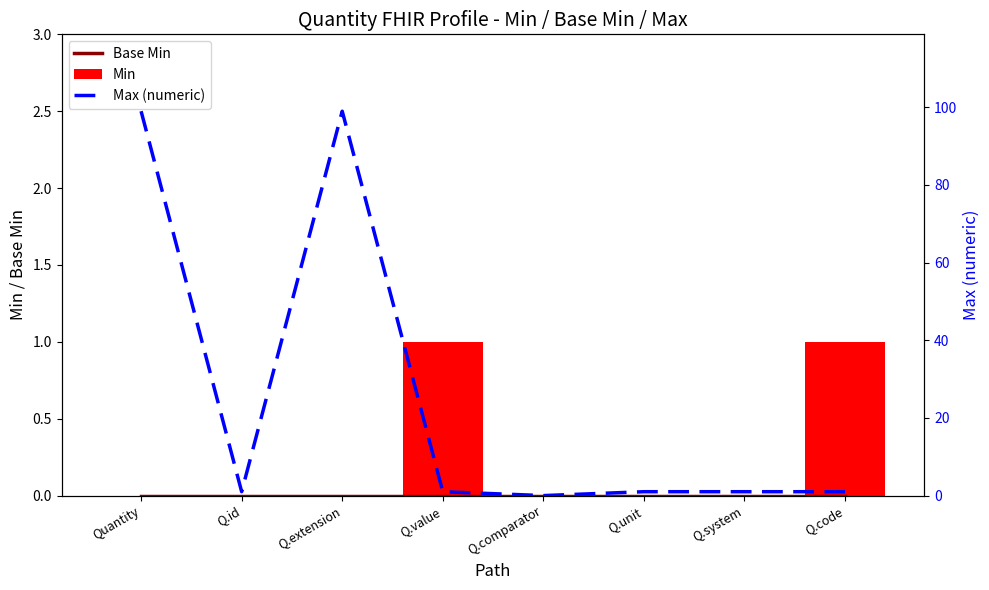

The value of Min at Q.id is 0. True or false?

True